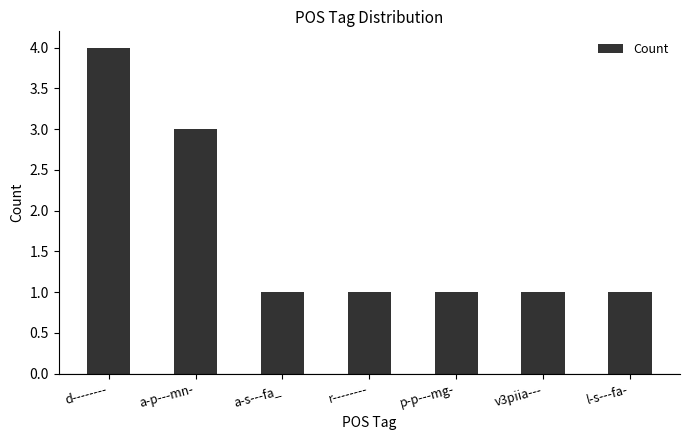

Between a-p---mn- and v3piia---, which is larger?

a-p---mn-